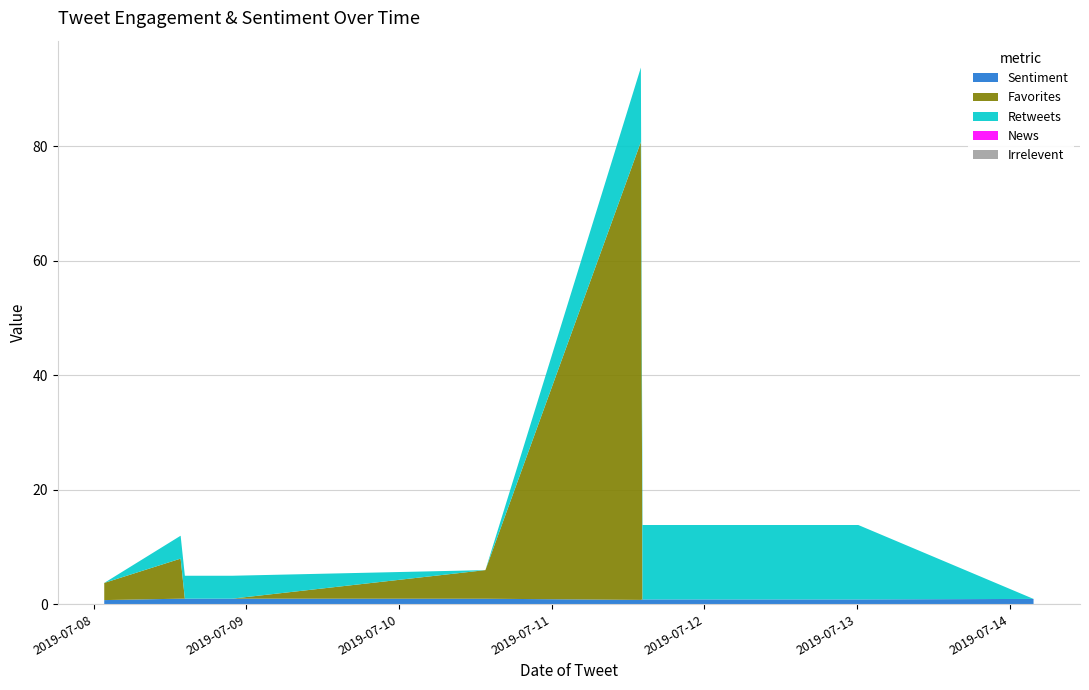

Reading left to right, extract all data points from this chart.

Sentiment: 0.7	1.0	1.0	1.0	1.0	1.0	0.8	0.8	0.8	0.8	0.8	0.8	0.8	0.8	0.8	0.8	0.8	0.8	0.9
Favorites: 3.0	7.0	0.0	0.0	0.0	5.0	80.0	0.0	0.0	0.0	0.0	0.0	0.0	0.0	0.0	0.0	0.0	0.0	0.0
Retweets: 0.0	4.0	4.0	4.0	4.0	0.0	13.0	13.0	13.0	13.0	13.0	13.0	13.0	13.0	13.0	13.0	13.0	13.0	0.0
News: 0.0	0.0	0.0	0.0	0.0	0.0	0.0	0.0	0.0	0.0	0.0	0.0	0.0	0.0	0.0	0.0	0.0	0.0	0.0
Irrelevent: 0.0	0.0	0.0	0.0	0.0	0.0	0.0	0.0	0.0	0.0	0.0	0.0	0.0	0.0	0.0	0.0	0.0	0.0	0.0